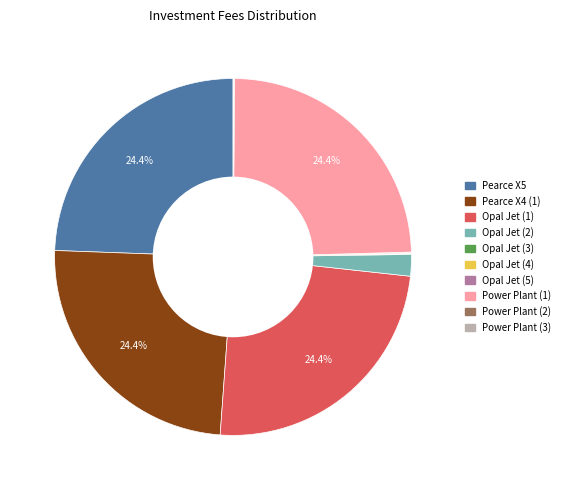

Is there a majority slice in this chart?

No